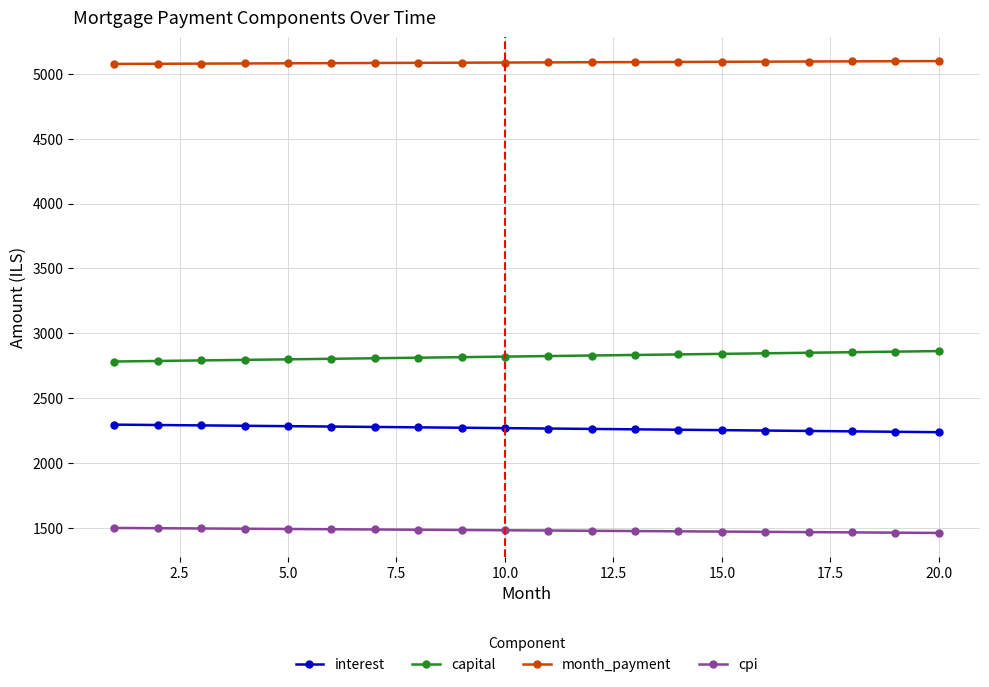

What is the sum of all capital values?

56438.9